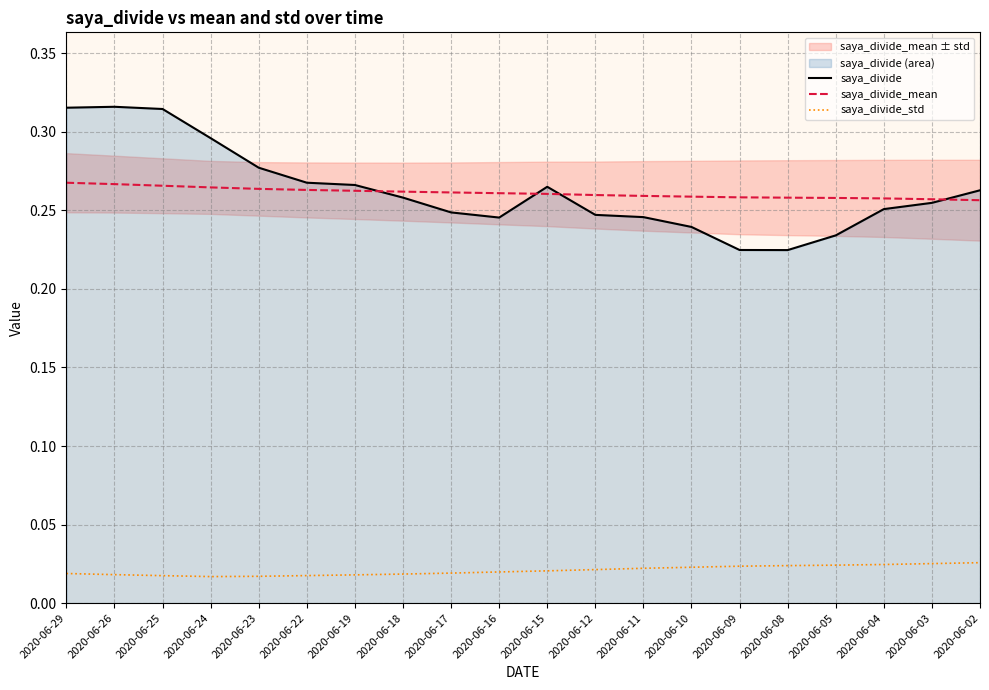

Reading left to right, list all the values displayed in this chart.

saya_divide: 2020-06-29=0.3	2020-06-26=0.3	2020-06-25=0.3	2020-06-24=0.3	2020-06-23=0.3	2020-06-22=0.3	2020-06-19=0.3	2020-06-18=0.3	2020-06-17=0.2	2020-06-16=0.2	2020-06-15=0.3	2020-06-12=0.2	2020-06-11=0.2	2020-06-10=0.2	2020-06-09=0.2	2020-06-08=0.2	2020-06-05=0.2	2020-06-04=0.3	2020-06-03=0.3	2020-06-02=0.3
saya_divide_mean: 2020-06-29=0.3	2020-06-26=0.3	2020-06-25=0.3	2020-06-24=0.3	2020-06-23=0.3	2020-06-22=0.3	2020-06-19=0.3	2020-06-18=0.3	2020-06-17=0.3	2020-06-16=0.3	2020-06-15=0.3	2020-06-12=0.3	2020-06-11=0.3	2020-06-10=0.3	2020-06-09=0.3	2020-06-08=0.3	2020-06-05=0.3	2020-06-04=0.3	2020-06-03=0.3	2020-06-02=0.3
saya_divide_std: 2020-06-29=0.0	2020-06-26=0.0	2020-06-25=0.0	2020-06-24=0.0	2020-06-23=0.0	2020-06-22=0.0	2020-06-19=0.0	2020-06-18=0.0	2020-06-17=0.0	2020-06-16=0.0	2020-06-15=0.0	2020-06-12=0.0	2020-06-11=0.0	2020-06-10=0.0	2020-06-09=0.0	2020-06-08=0.0	2020-06-05=0.0	2020-06-04=0.0	2020-06-03=0.0	2020-06-02=0.0